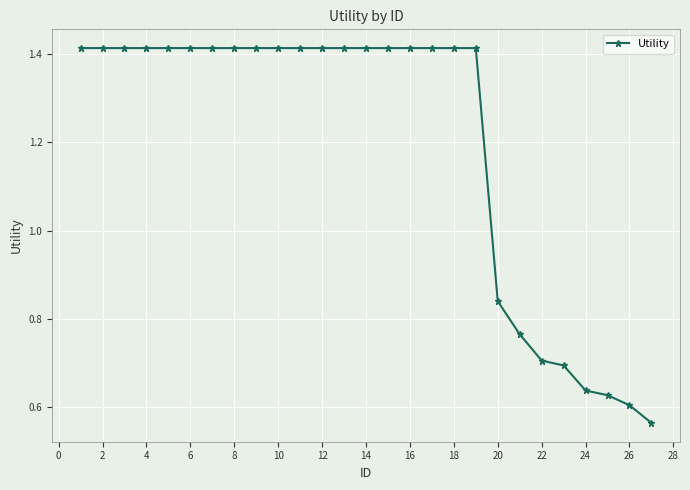

How many values are between 0 and 1?

8